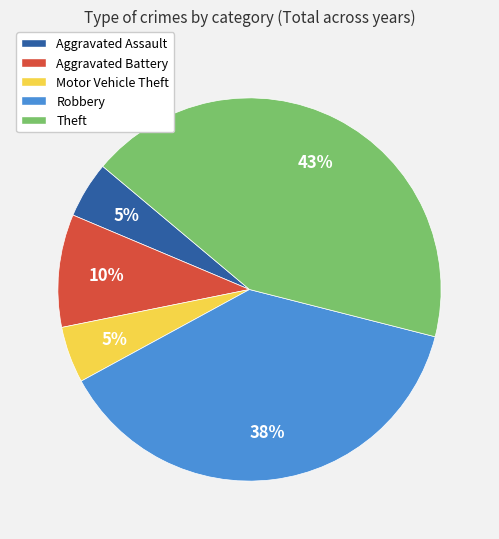

Combined, do Theft and Aggravated Assault account for over 50%?

No